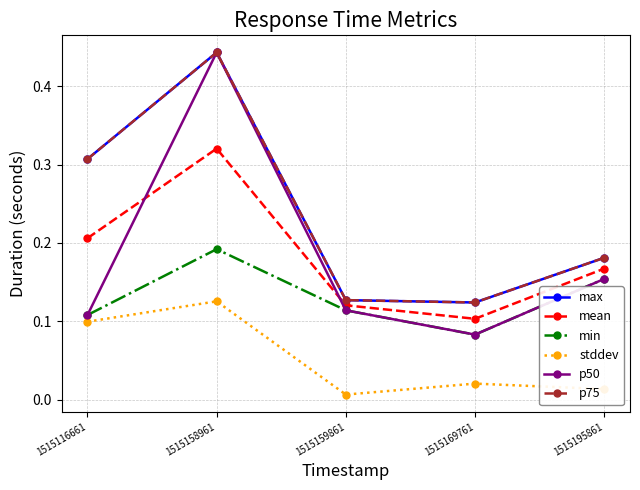

What is the value of the stddev point at the 2nd from the left?

0.1